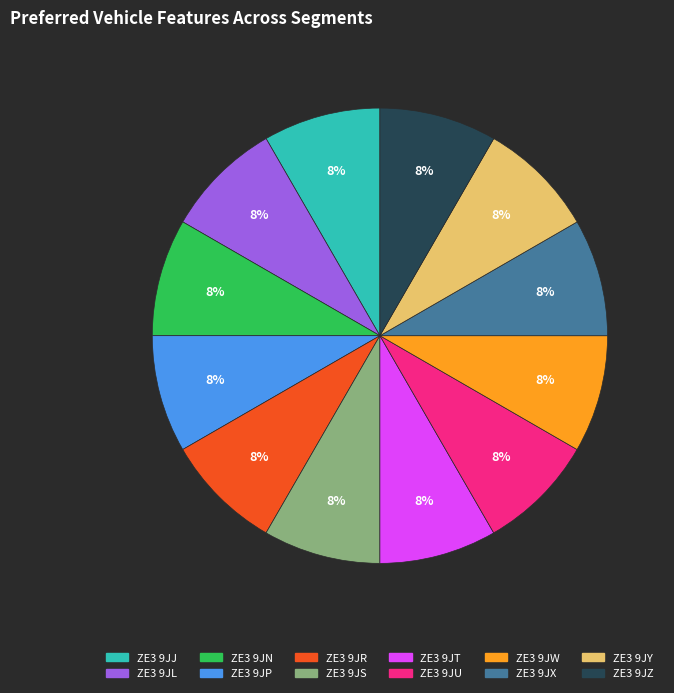

To the nearest percent, what percentage of the pie is ZE3 9JX?

8%